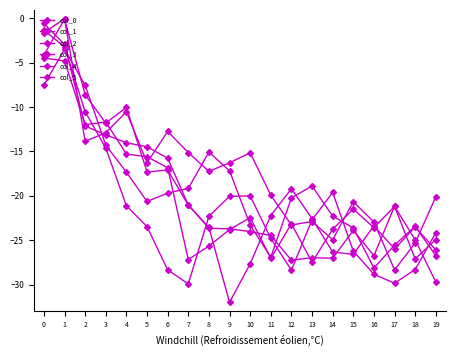

At 8, list the series in order from smallest to largest.

col_1, col_5, col_3, col_4, col_2, col_0